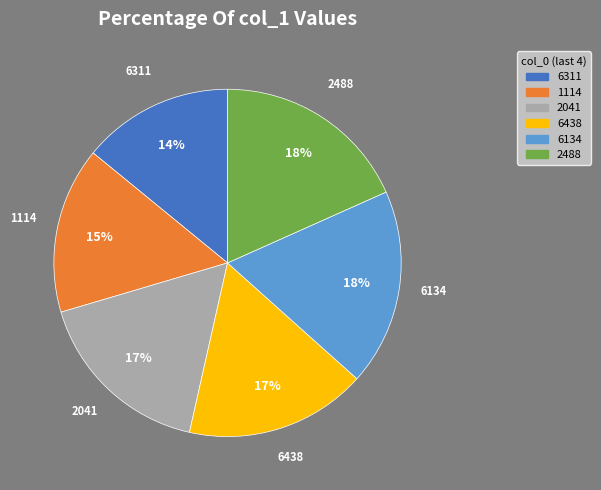

Is there any slice that represents more than half of the pie?

No